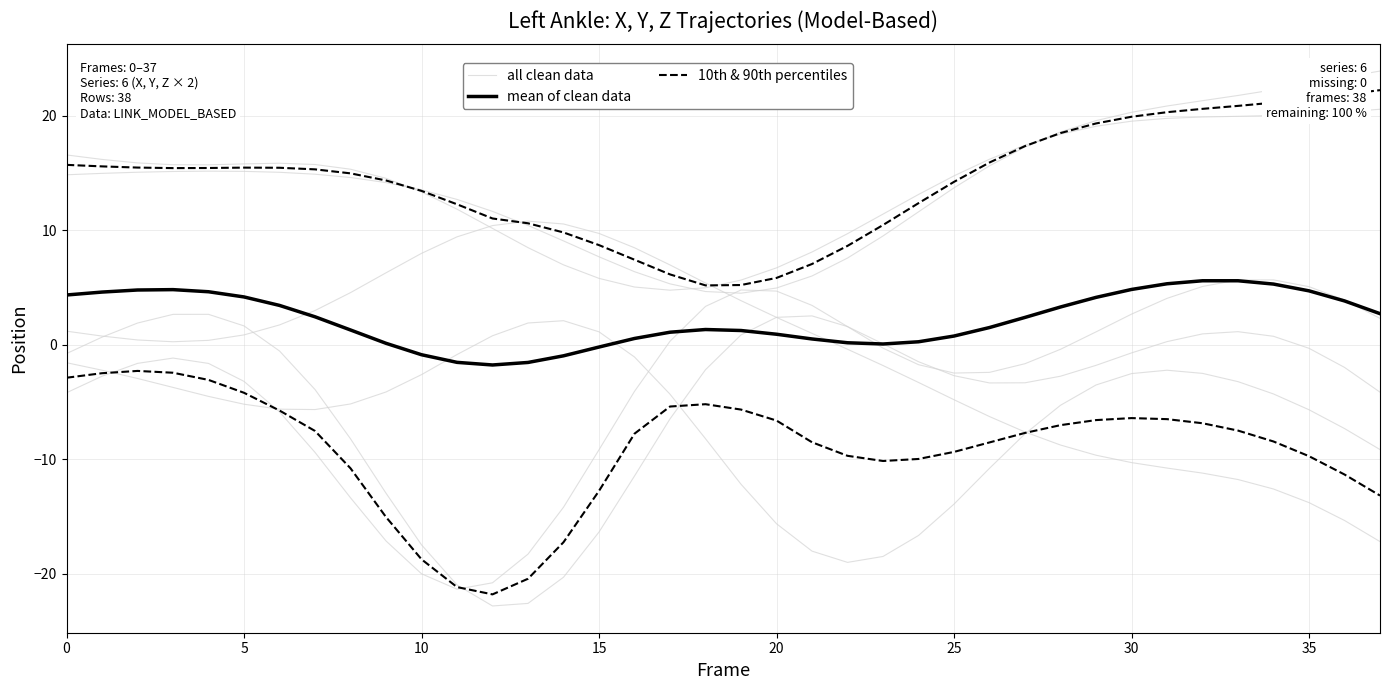

How many values in mean of clean data are above zero?

32